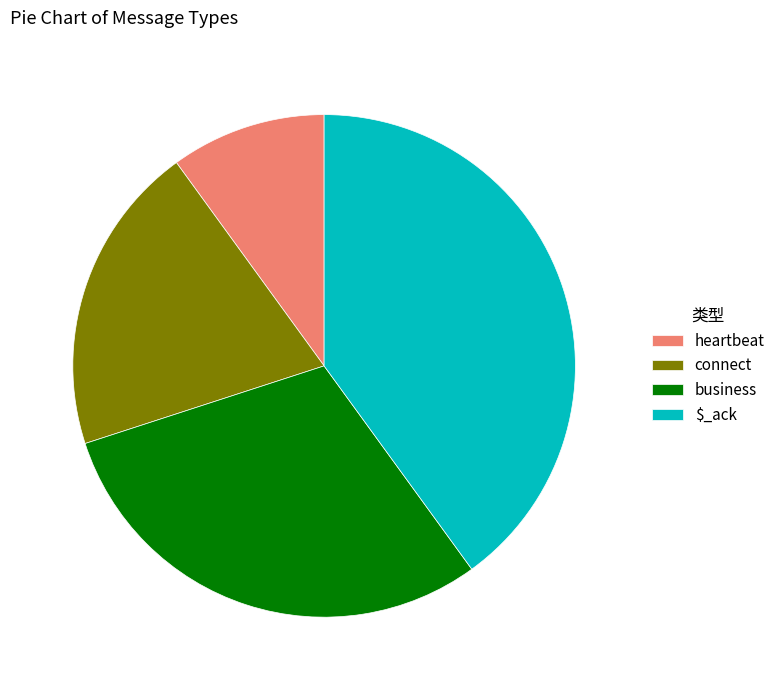

Which category has the smallest portion of the pie?

heartbeat